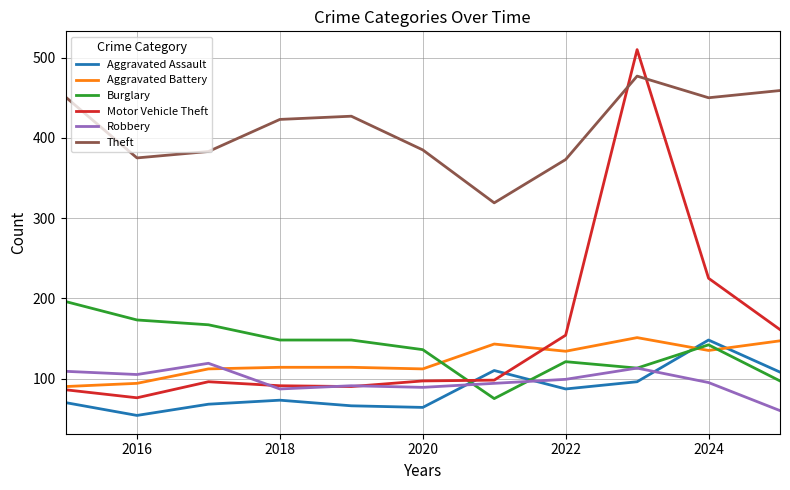

True or false: Theft and Aggravated Battery intersect in this chart.

False